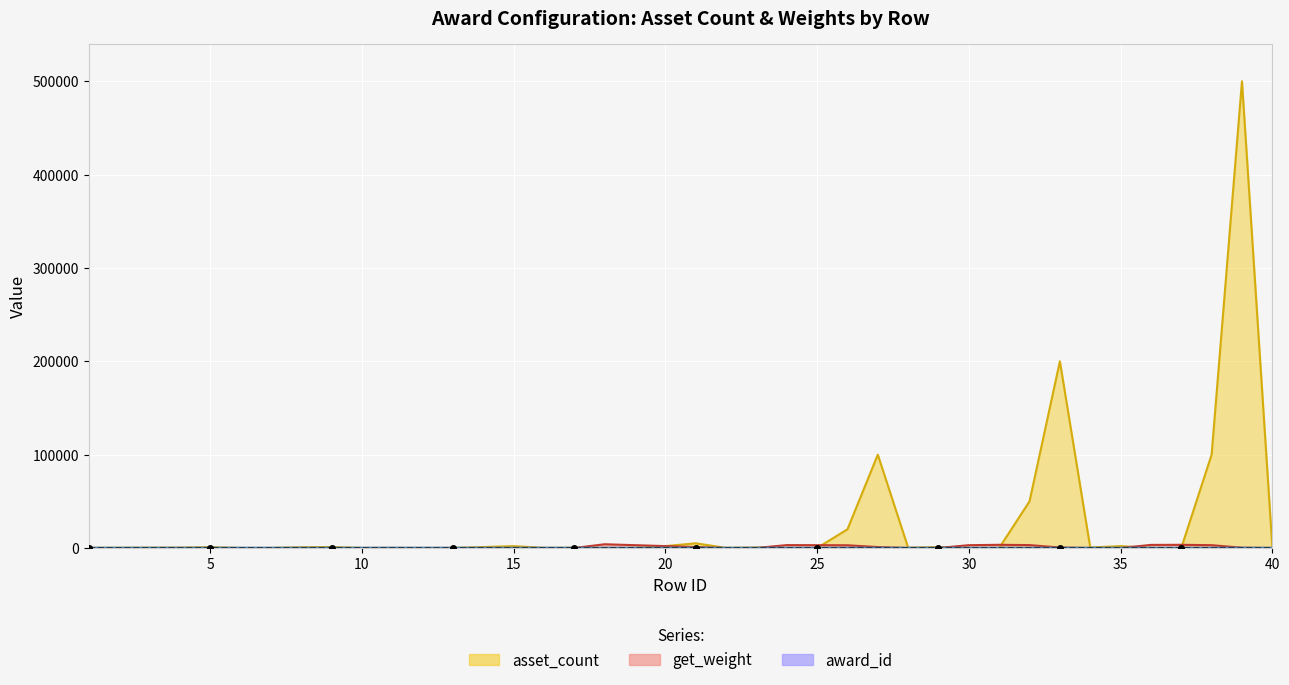

Which has a higher value, 33 or 4?

33